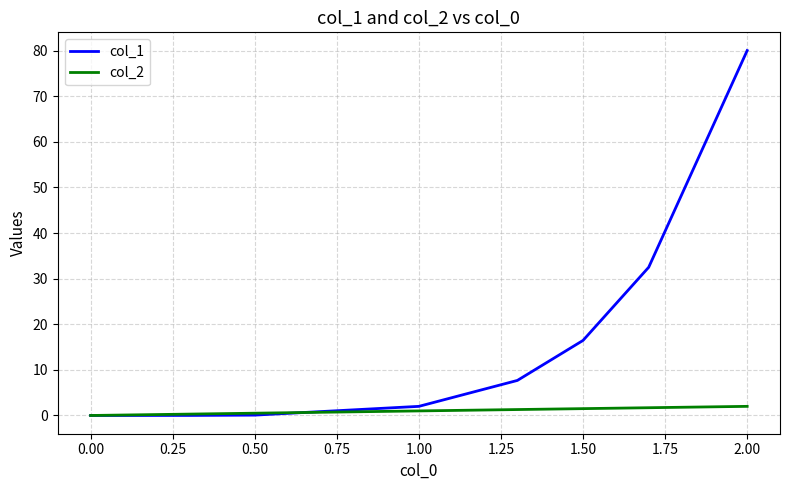

Which series has the largest range (max minus min)?

col_1